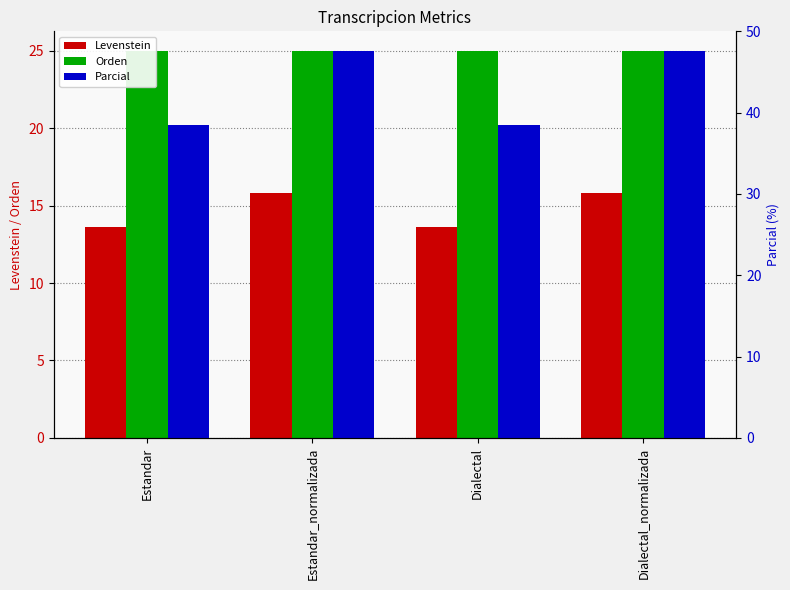

The value of Orden at Dialectal_normalizada is 25.0. True or false?

True